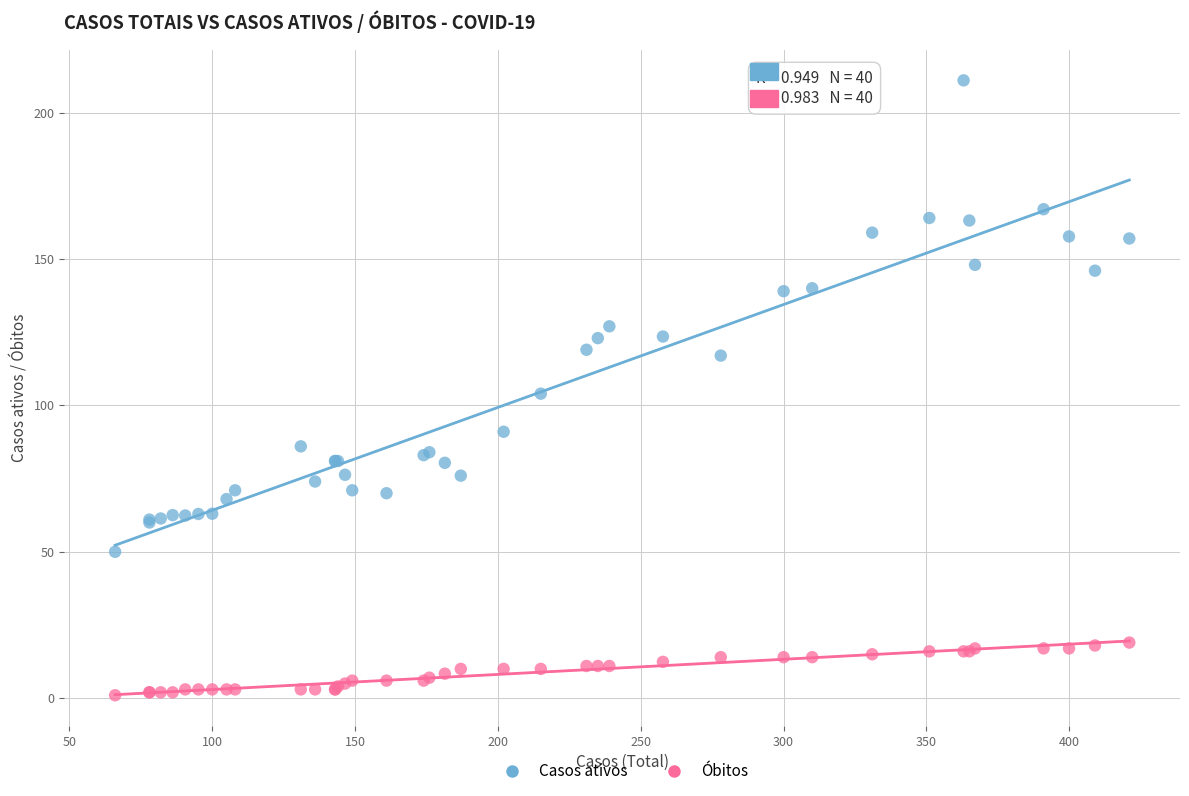

Which series reaches the maximum Y coordinate?

Casos ativos